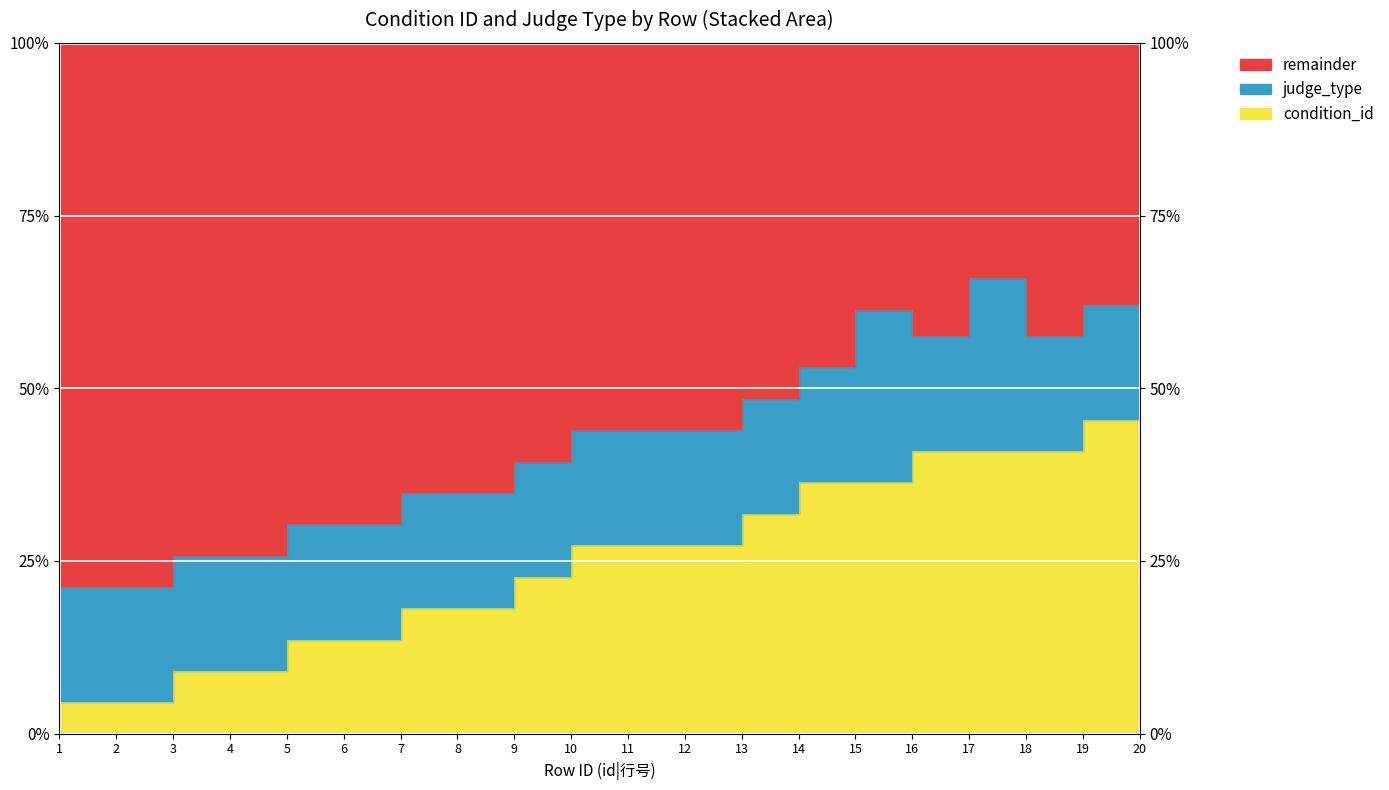

Reading left to right, what are all the values shown in this chart?

4.5	4.5	9.1	9.1	13.6	13.6	18.2	18.2	22.7	27.3	27.3	27.3	31.8	36.4	36.4	40.9	40.9	40.9	45.5	50.0